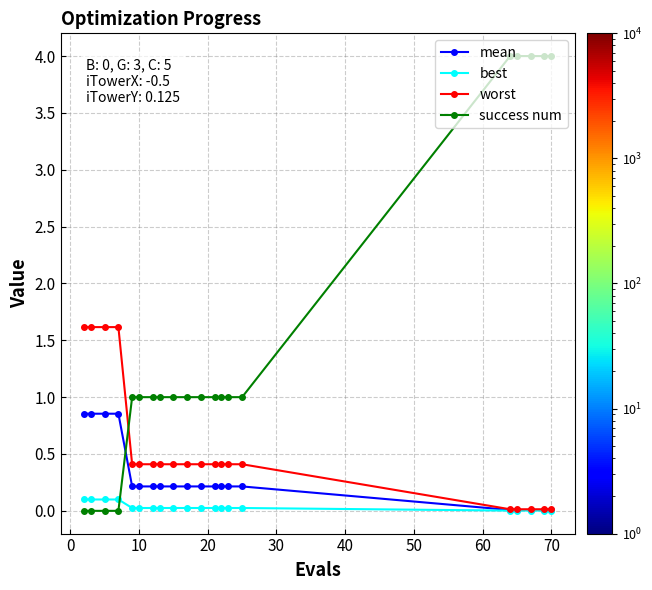

What is the difference between the maximum and minimum values in the mean series?

0.8